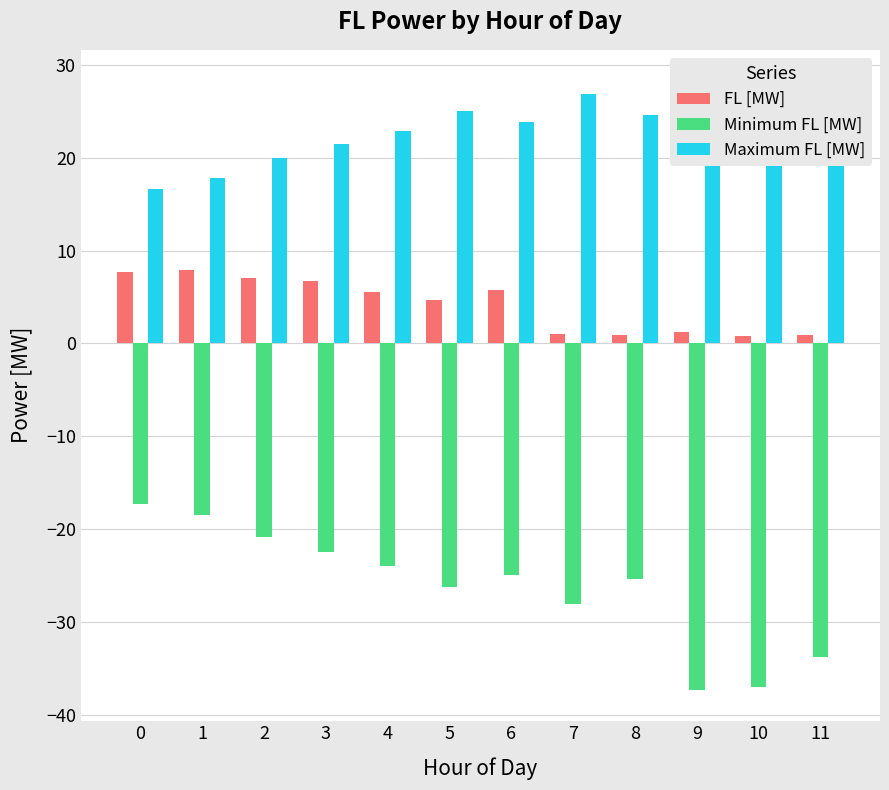

How many data points does each series have?

12